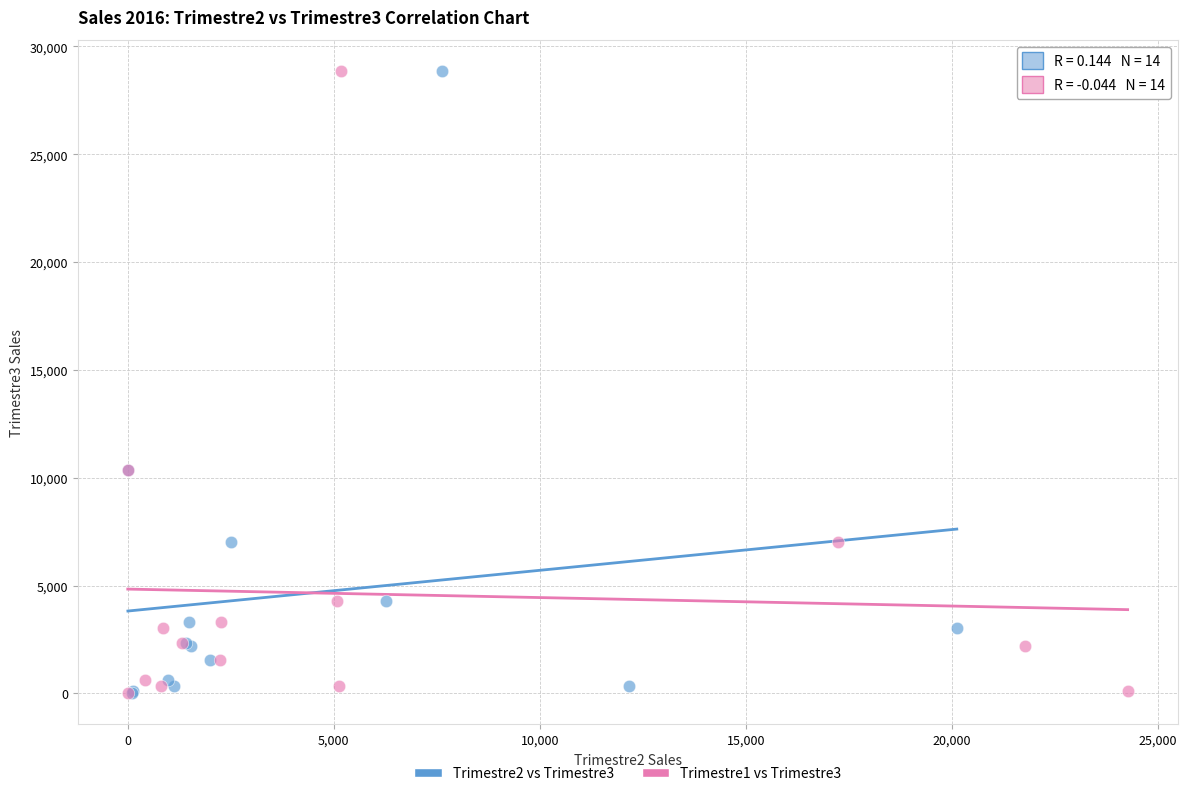

What are all the series names shown in the legend?

Trimestre2 vs Trimestre3, Trimestre1 vs Trimestre3